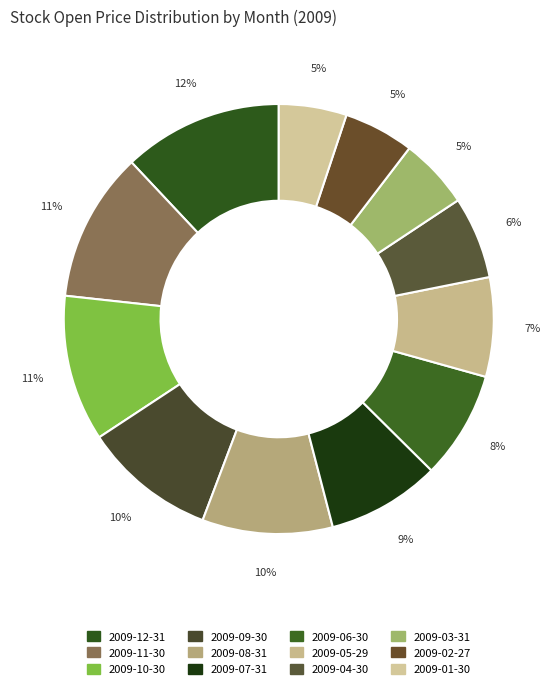

To the nearest percent, what is the combined percentage of 2009-01-30 and 2009-06-30?

13%